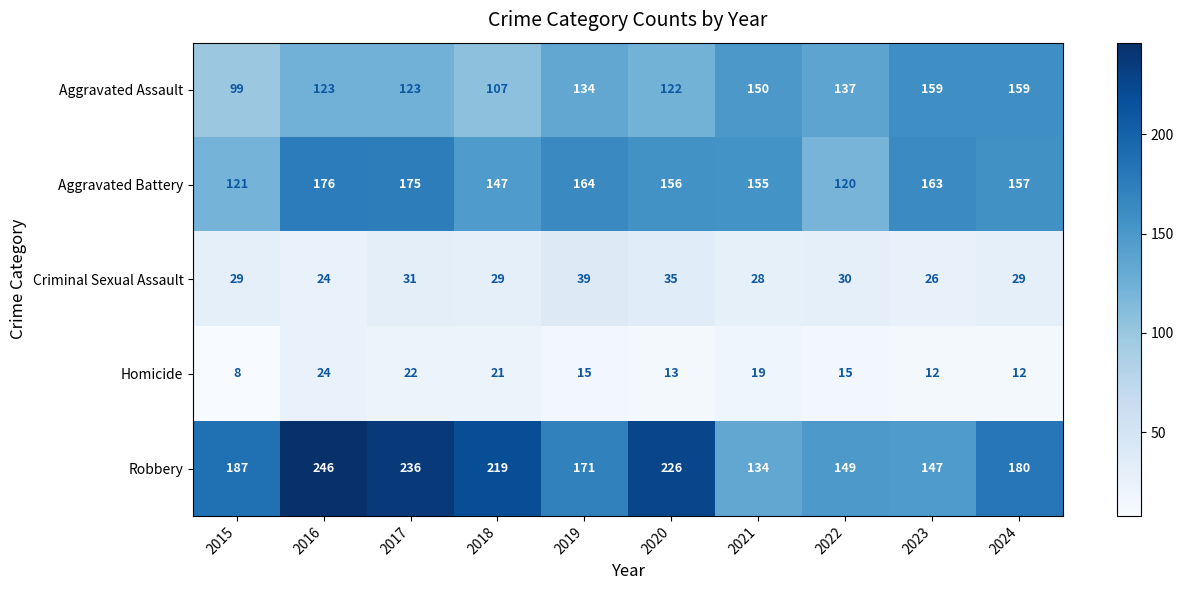

Which category has the lowest value across all series?

2015